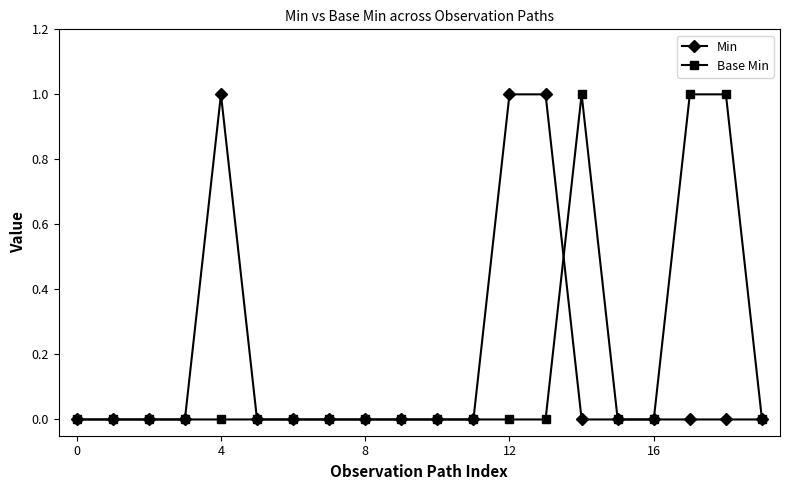

True or false: Base Min and Min intersect in this chart.

True